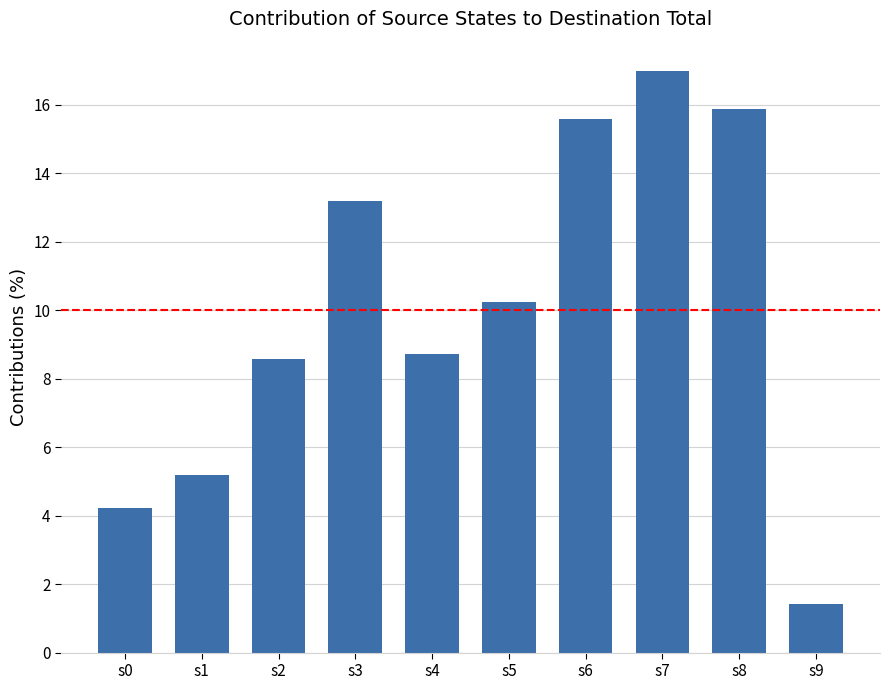

Where does the data first go above 10?

s3